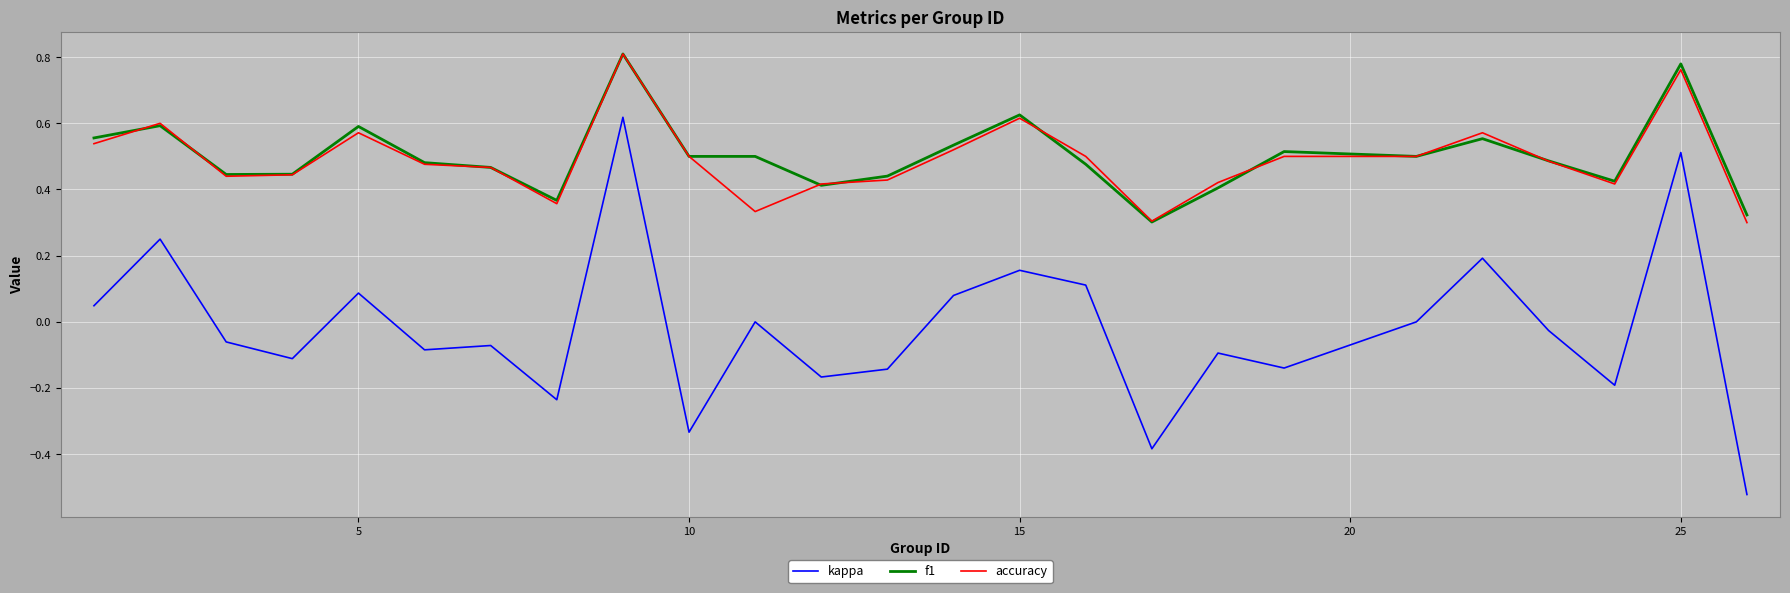

True or false: f1 and kappa cross at least once.

False